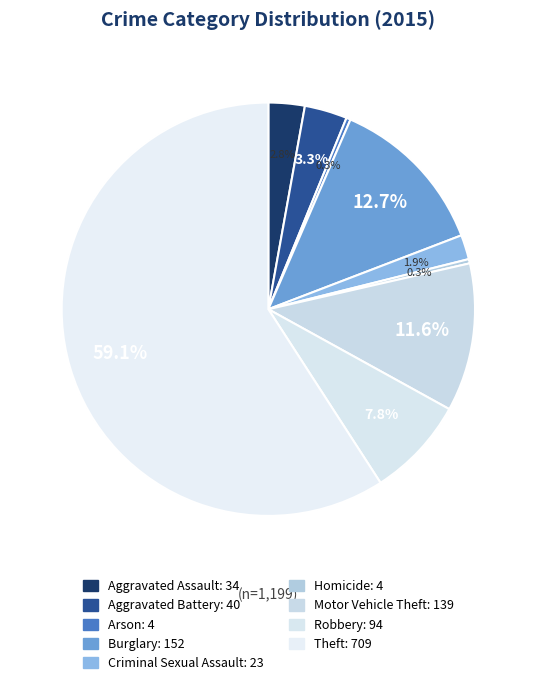

To the nearest percent, what is the difference between the Homicide and Theft slice percentages?

59%